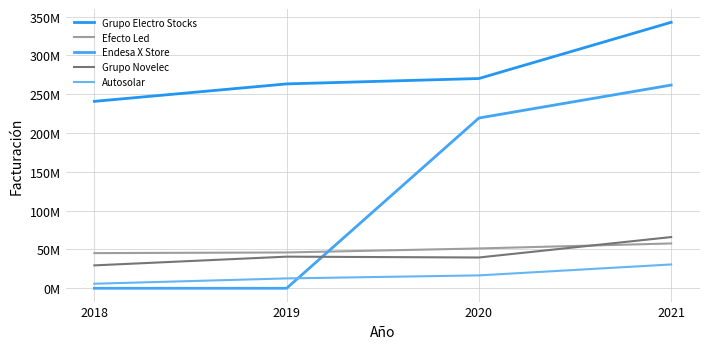

List the series in order of their peak value, highest first.

Grupo Electro Stocks, Endesa X Store, Grupo Novelec, Efecto Led, Autosolar